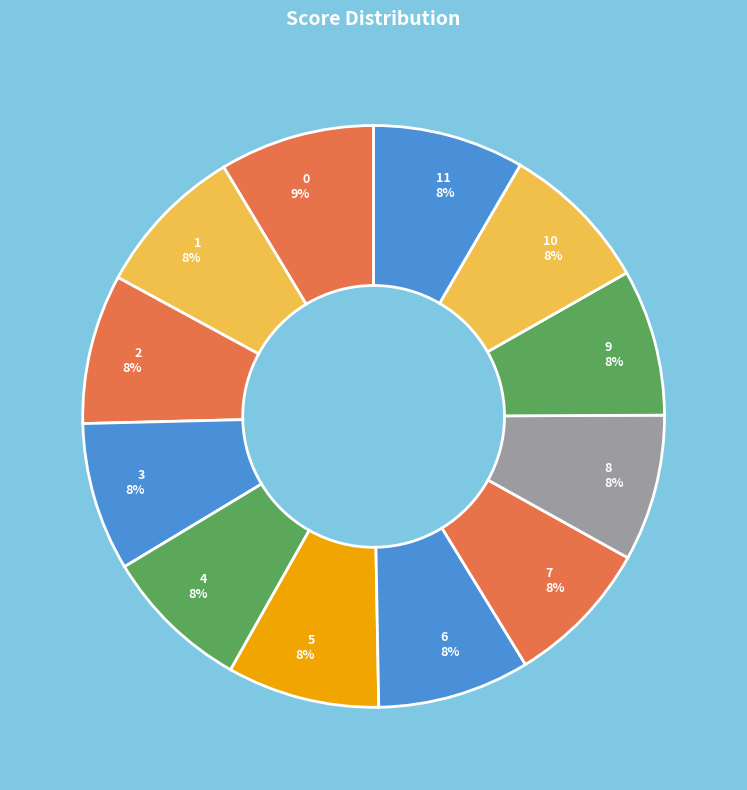

To the nearest percent, what portion does 0 represent?

9%